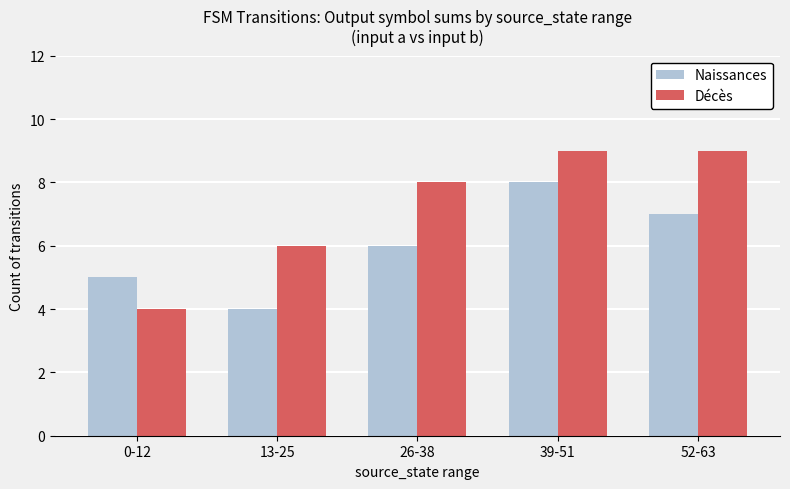

How many bars are there in total?

10